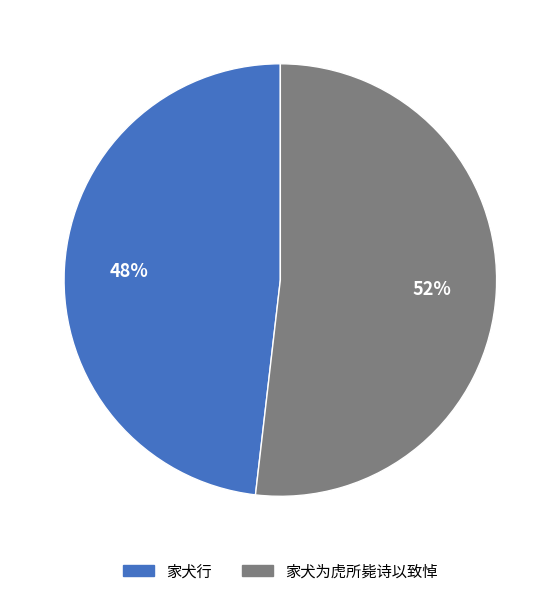

To the nearest percent, what is the difference between the largest and smallest slice percentages?

4%